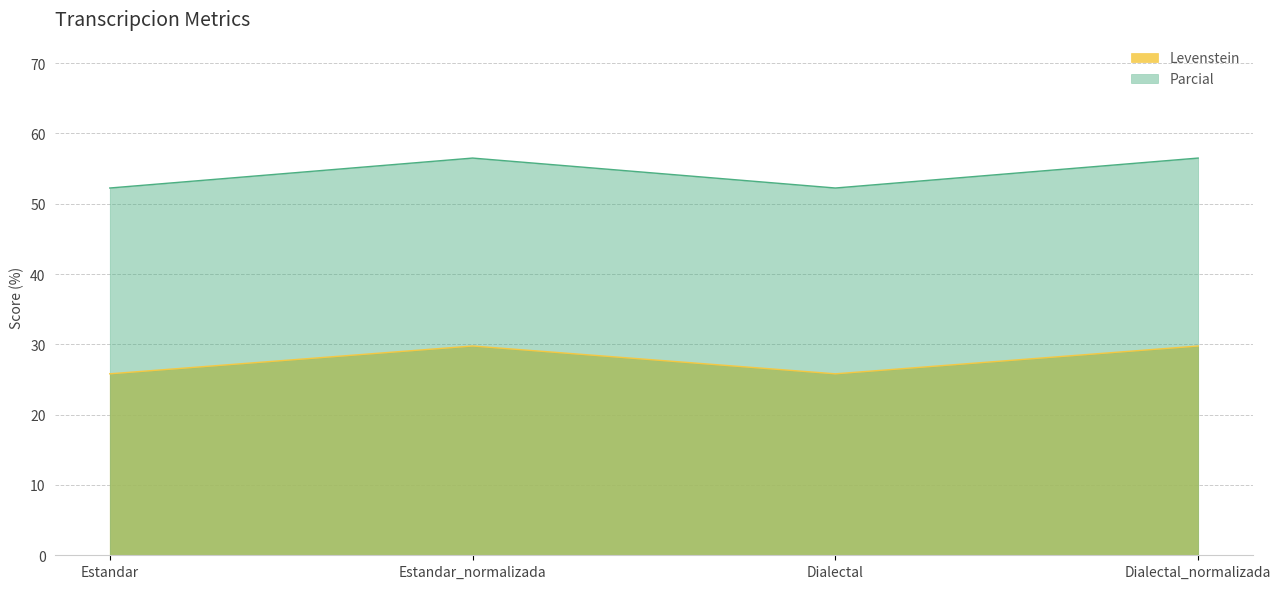

Which has a higher value, Estandar or Dialectal_normalizada?

Dialectal_normalizada